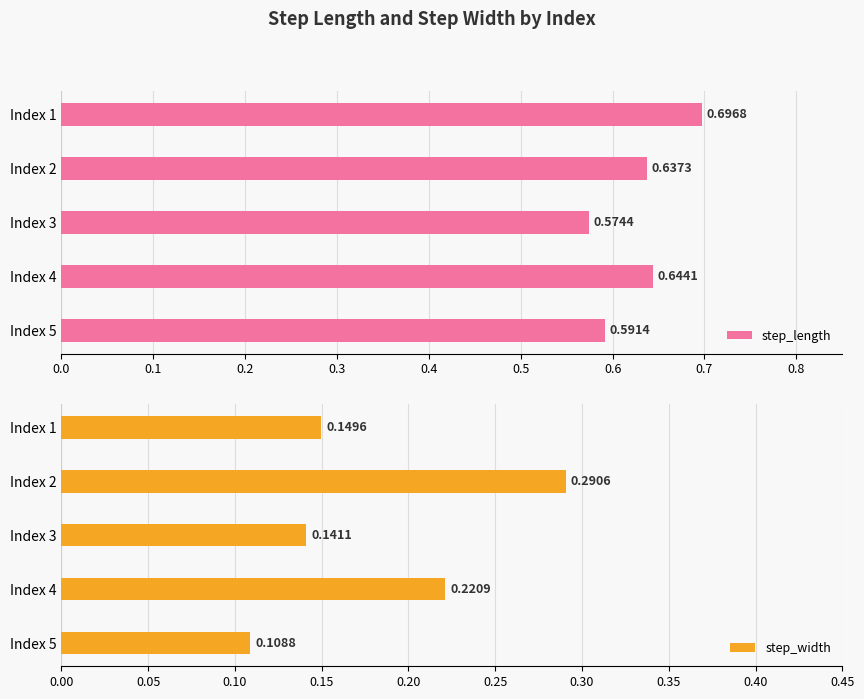

Which series has the largest range (max minus min)?

step_width